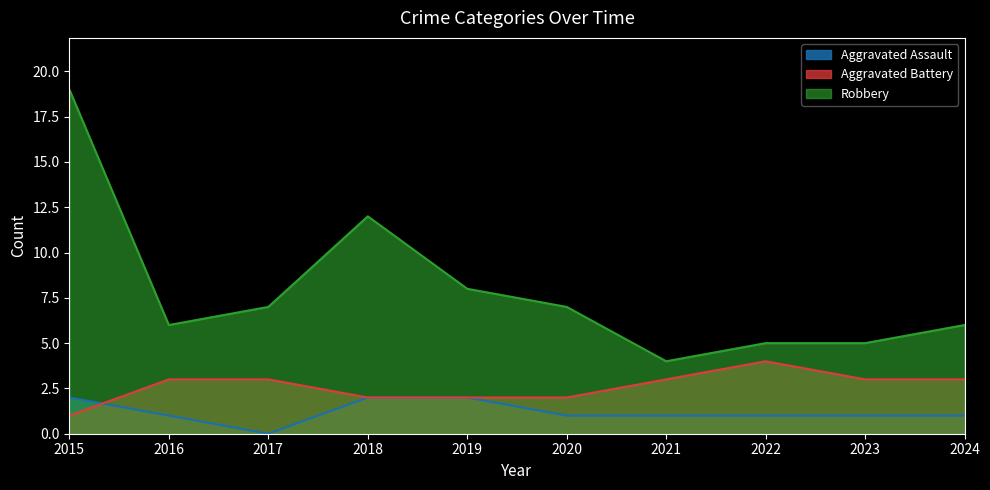

At which category does Aggravated Battery reach its first local peak?

2022